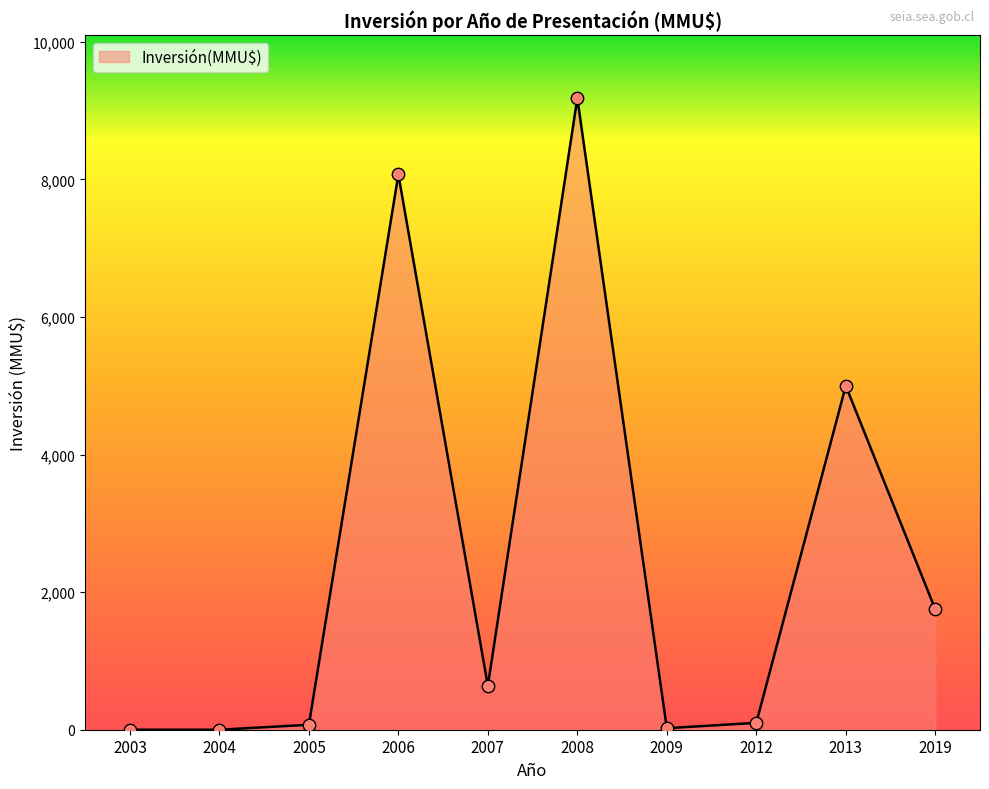

What is the change in value from 2006 to 2008?

+1109